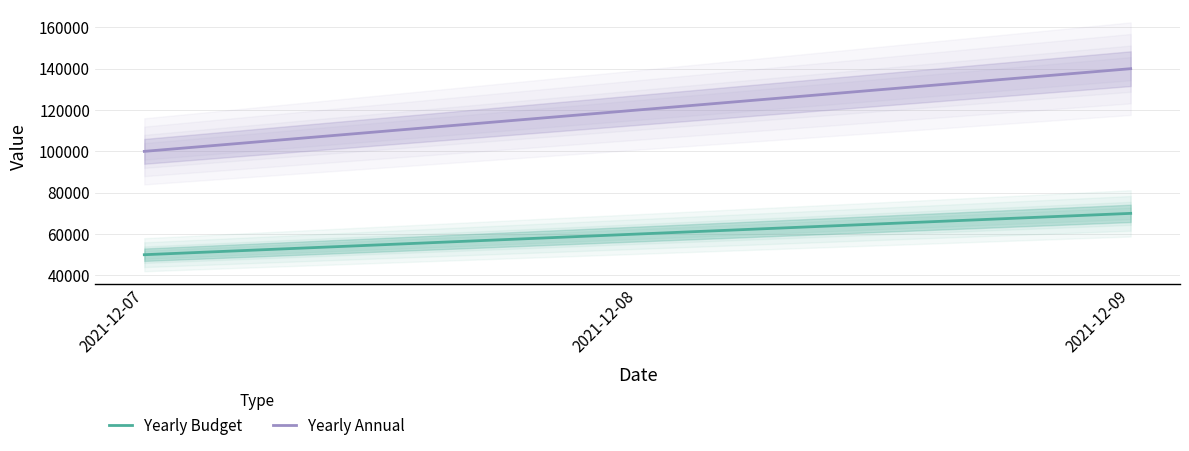

How many lines are shown in the chart?

2